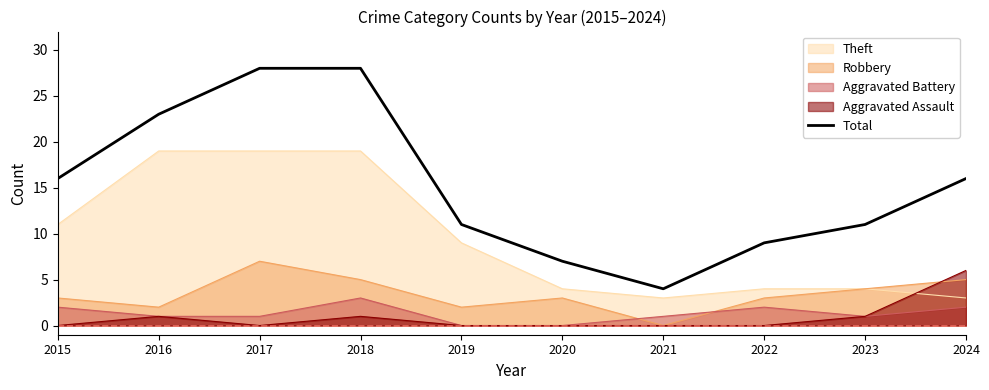

List the labels in order of value, largest first.

2017, 2018, 2016, 2015, 2024, 2019, 2023, 2022, 2020, 2021